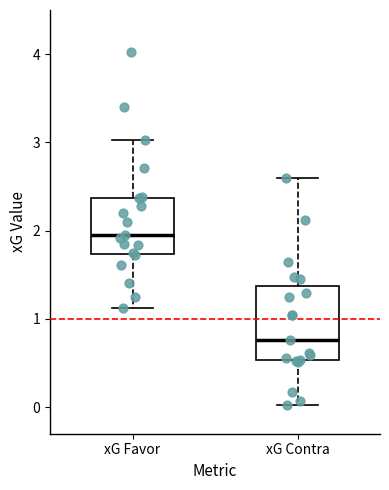

Comparing the boxes themselves (not the whiskers), which one is the tallest?

xG Contra